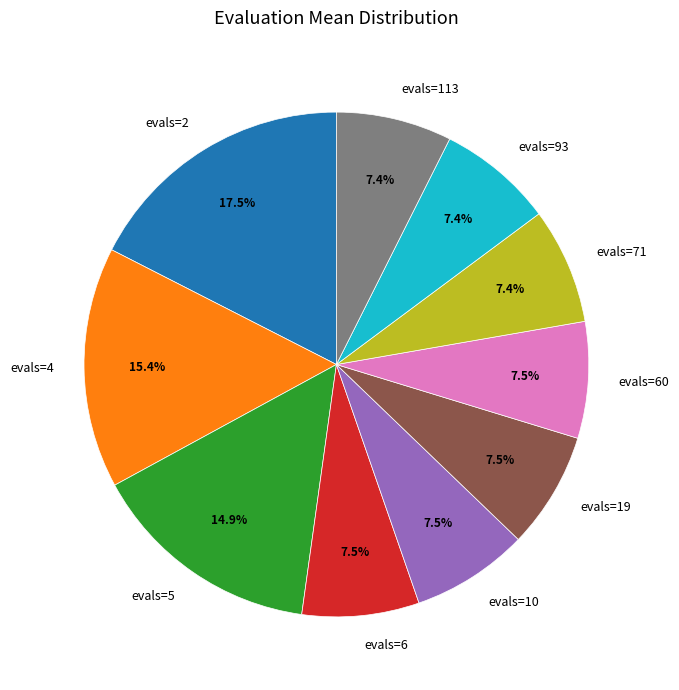

To the nearest percent, what is the average slice percentage?

10%